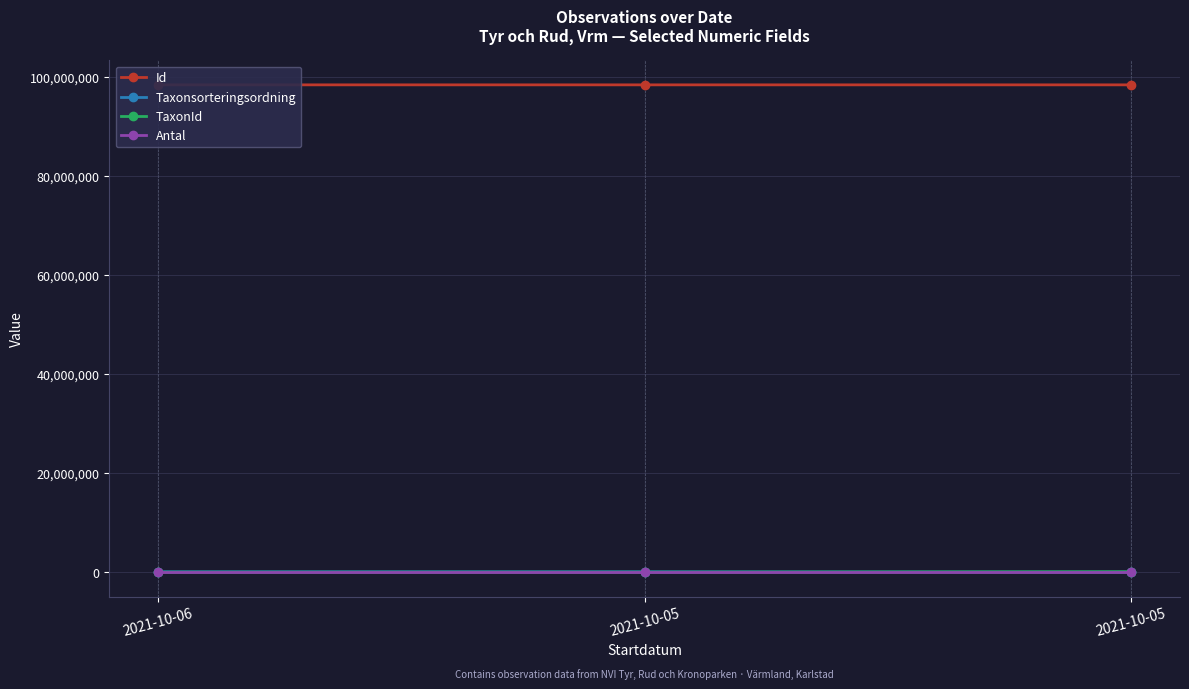

How many data points in Taxonsorteringsordning are above 88476?

1